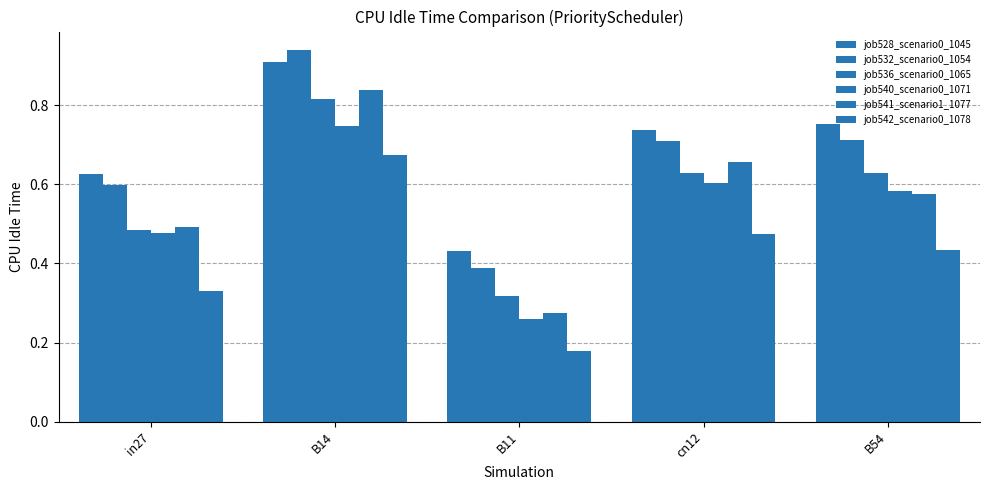

True or false: job540_scenario0_1071 has a value of 1.0 at cn12.

False